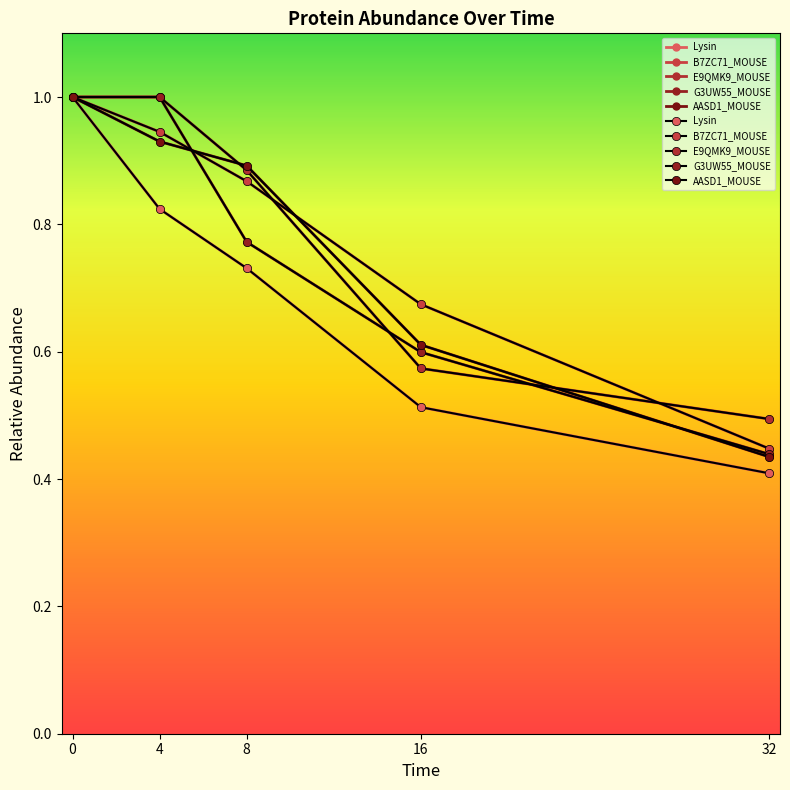

At which label does AASD1_MOUSE reach its minimum?

32